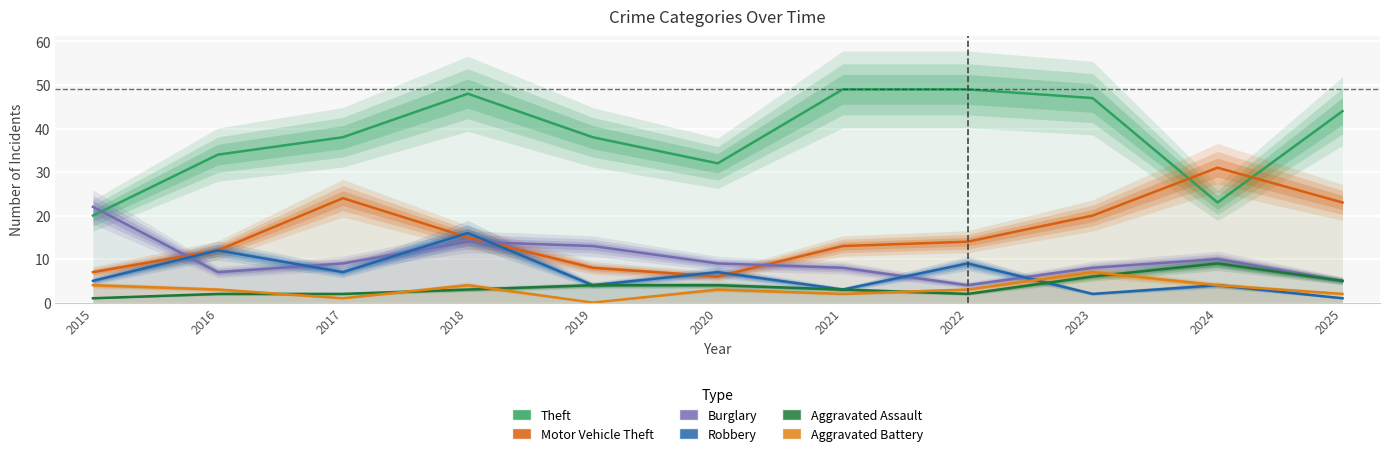

Between which two adjacent categories do Robbery and Aggravated Assault first intersect?

2022 and 2023